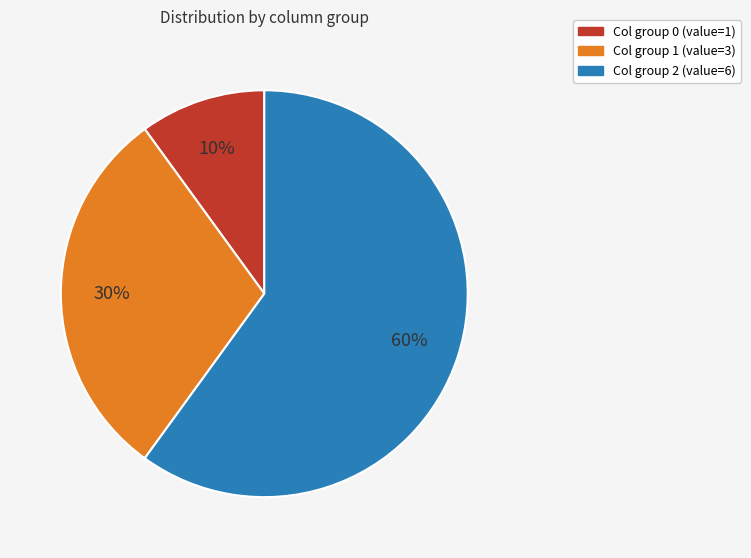

Combined, do Col group 0 (value=1) and Col group 1 (value=3) account for over 50%?

No